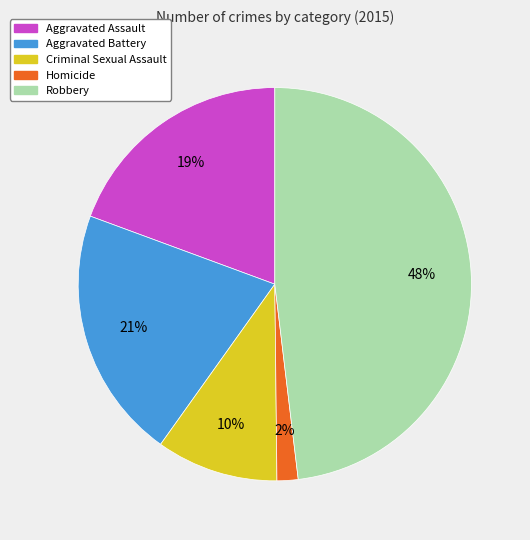

Rank the categories by value from lowest to highest.

Homicide, Criminal Sexual Assault, Aggravated Assault, Aggravated Battery, Robbery